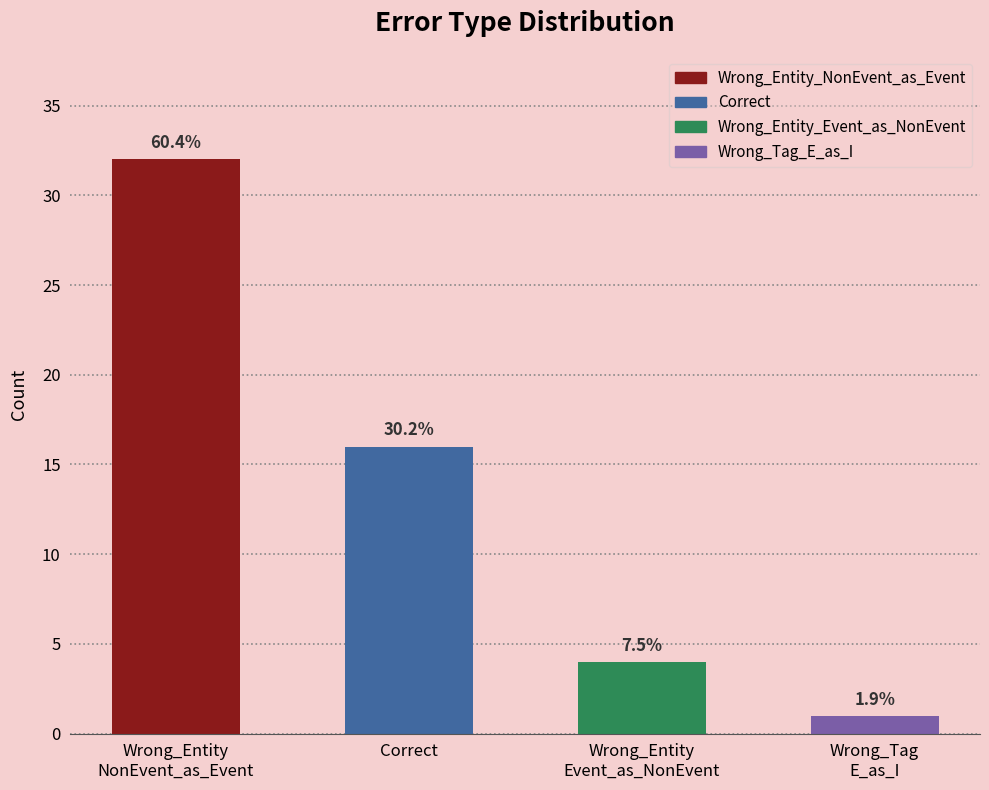

Reading left to right, transcribe all the data shown in this chart.

Wrong_Entity
NonEvent_as_Event=32	Correct=16	Wrong_Entity
Event_as_NonEvent=4	Wrong_Tag
E_as_I=1